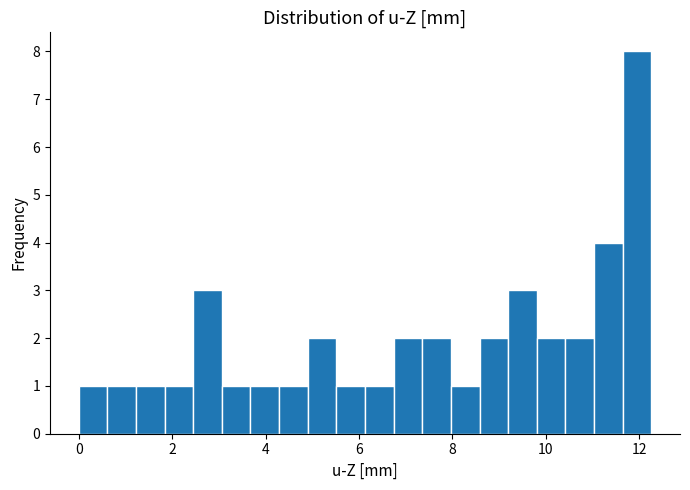

Around what value on the x-axis is the tallest bar? Give the approximate position of its centre, as read against the axis.

12.0